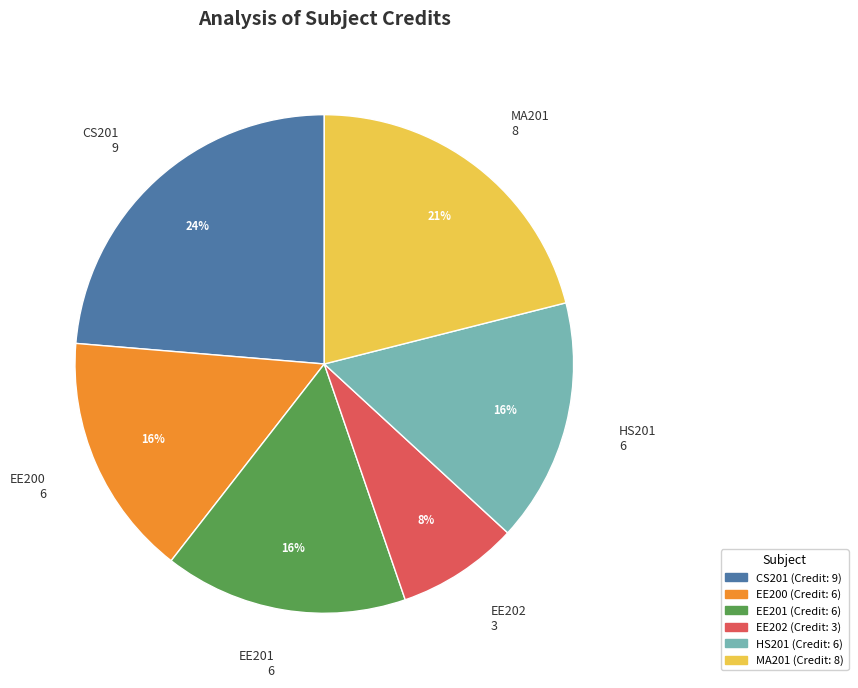

Does any single category account for the majority?

No